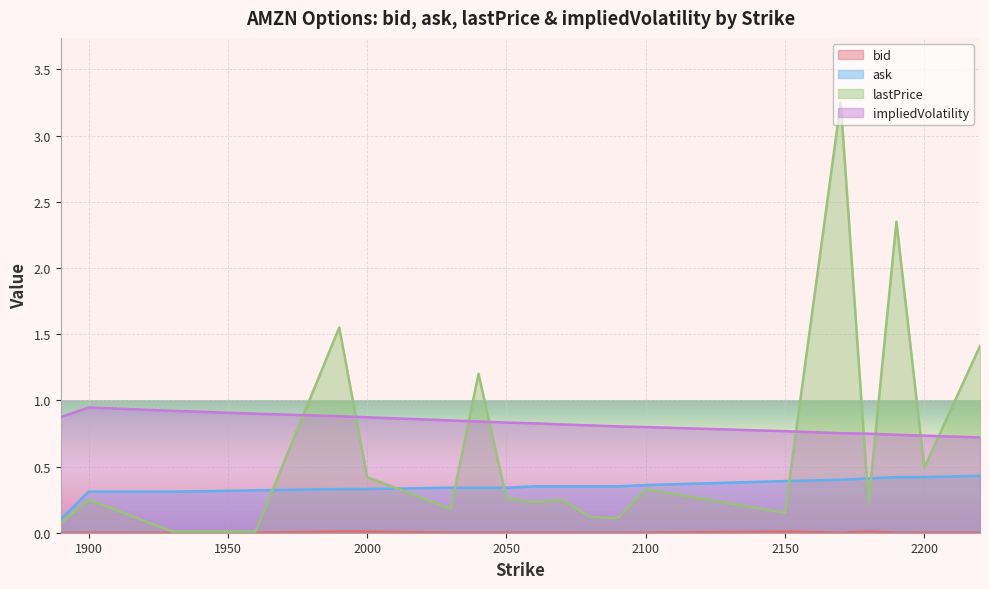

At how many categories does at least one series exceed 2?

2